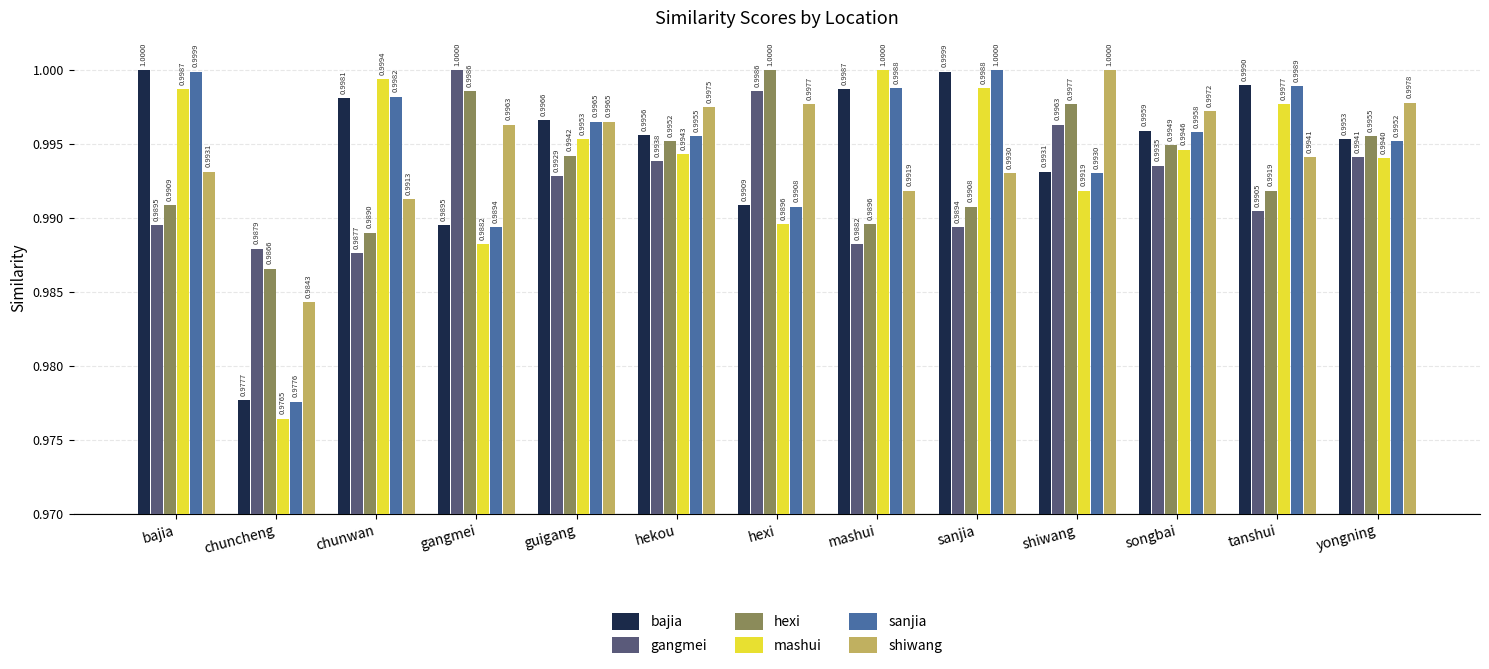

Which category has the lowest value across all series?

chuncheng